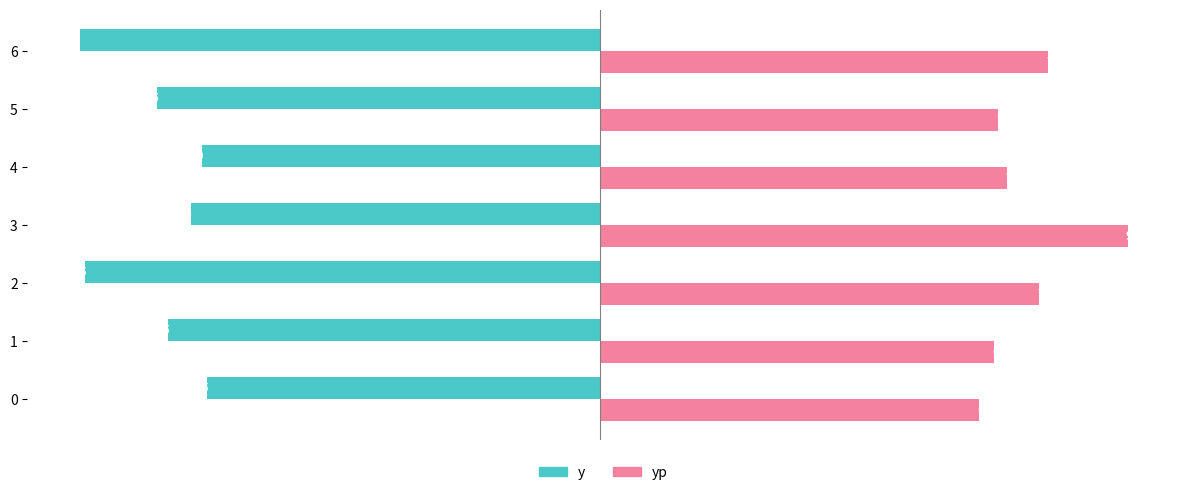

True or false: yp has a value of 13796.7 at 6.

False